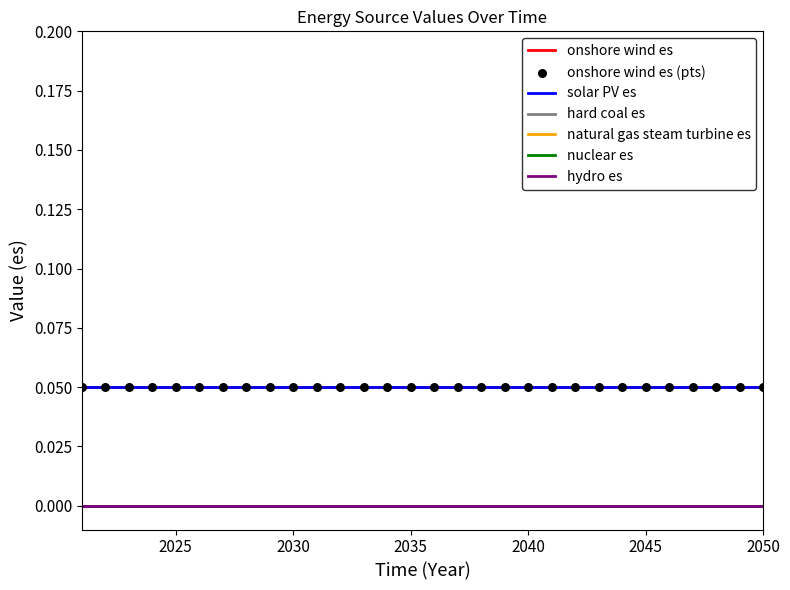

At how many categories does at least one series exceed 0?

30